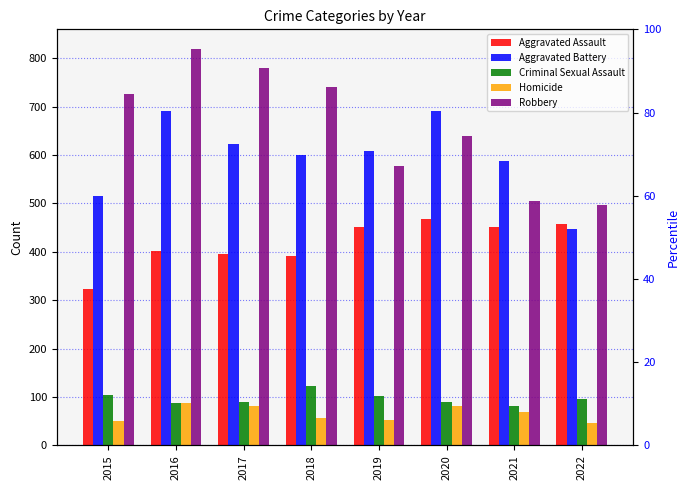

What is the value of the Aggravated Assault bar at the 4th from the left?

392